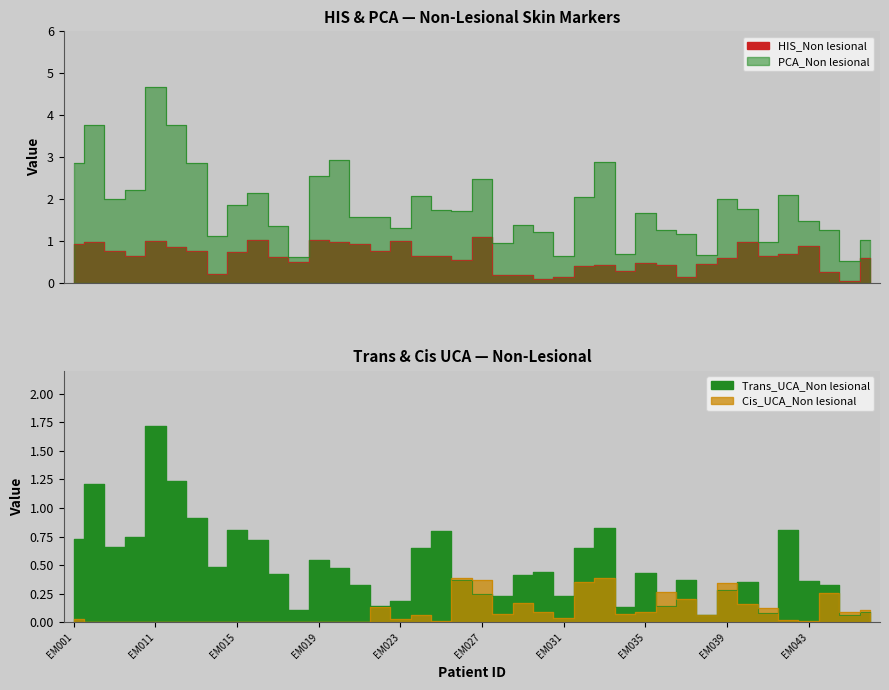

What is the spread (max minus min) of values at EM022?

1.4